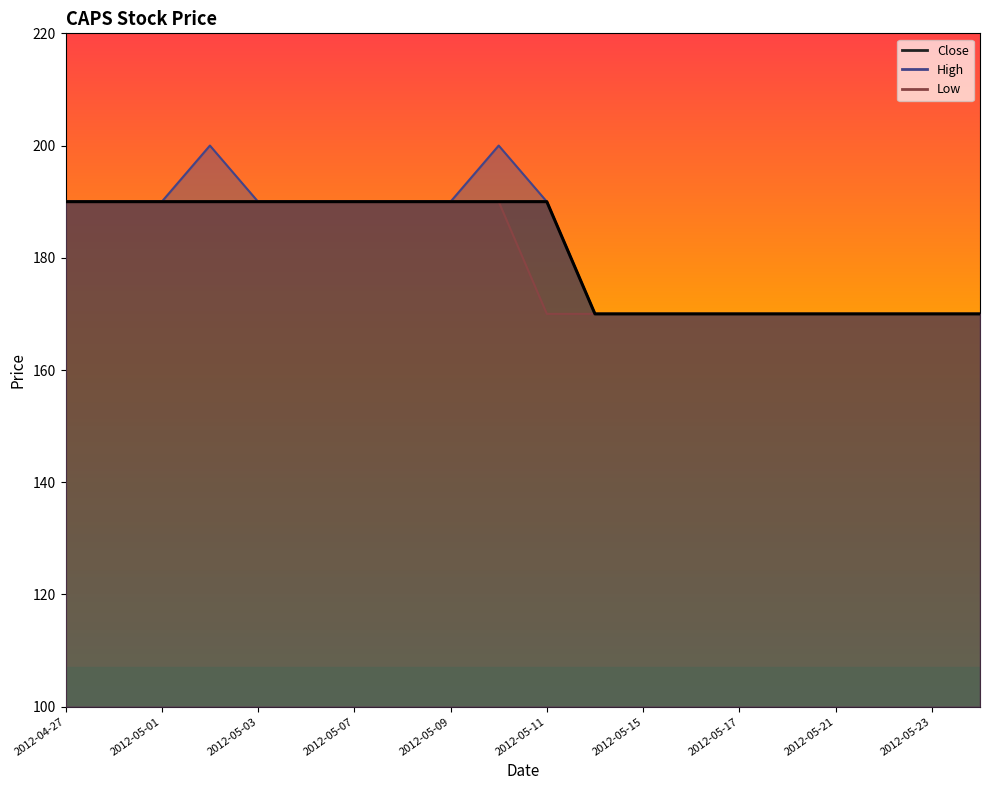

Is it true that High equals 200 at 2012-05-10?

True